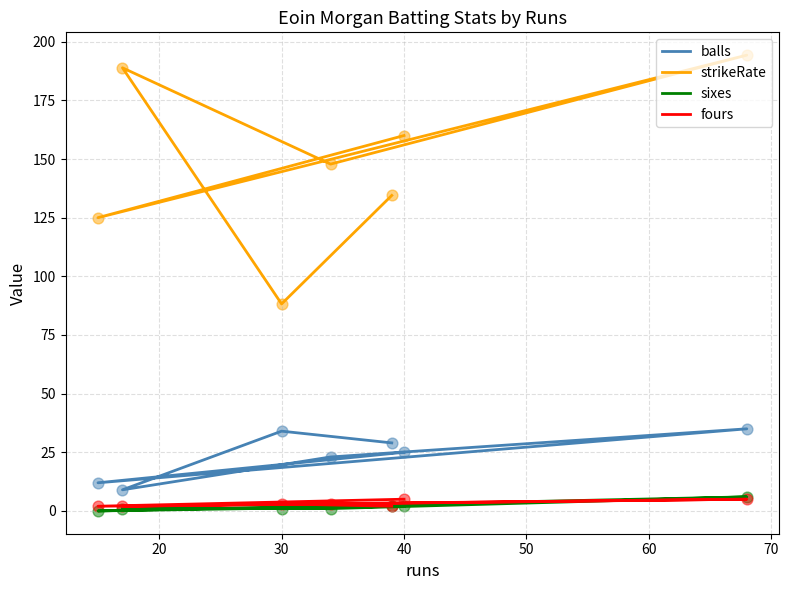

At how many categories does at least one series exceed 113?

6